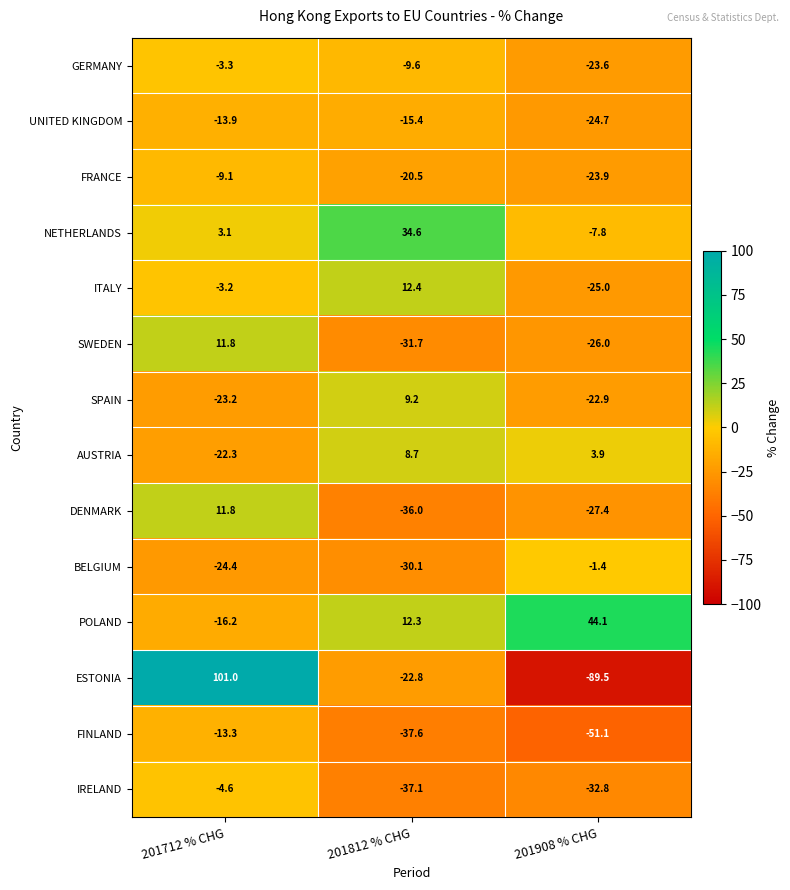

Which series has the largest total across all categories?

POLAND